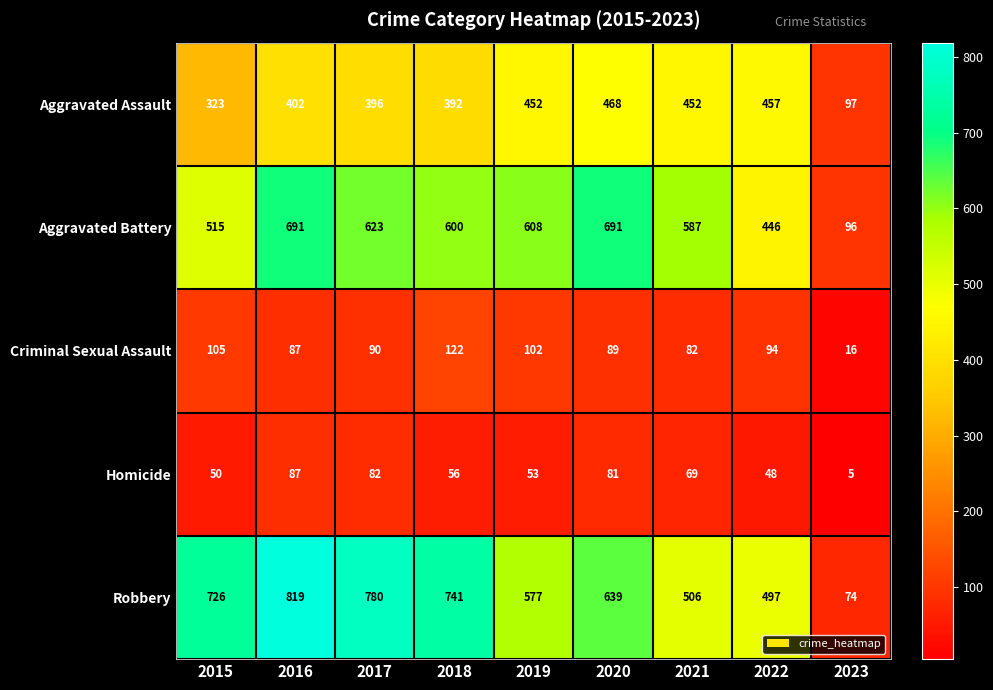

At which category is the sum across all series the highest?

2016